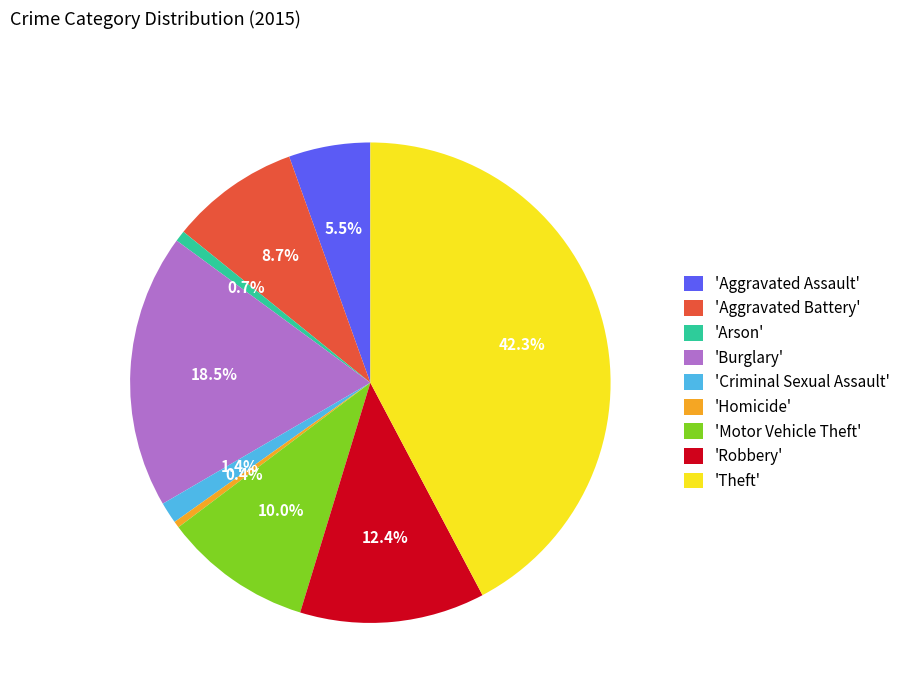

What is the ratio of the value at 'Theft' to the value at 'Homicide'?

97.2